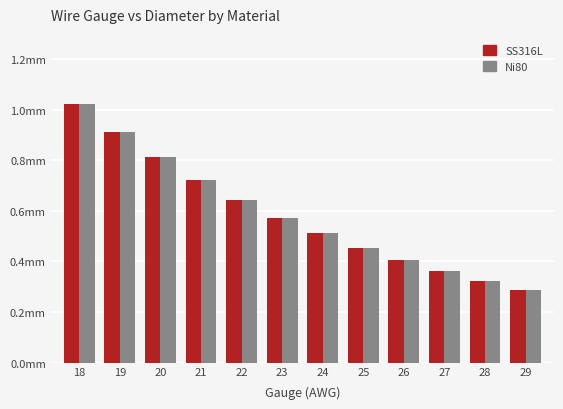

What is the total value across all series at 23?

1.1